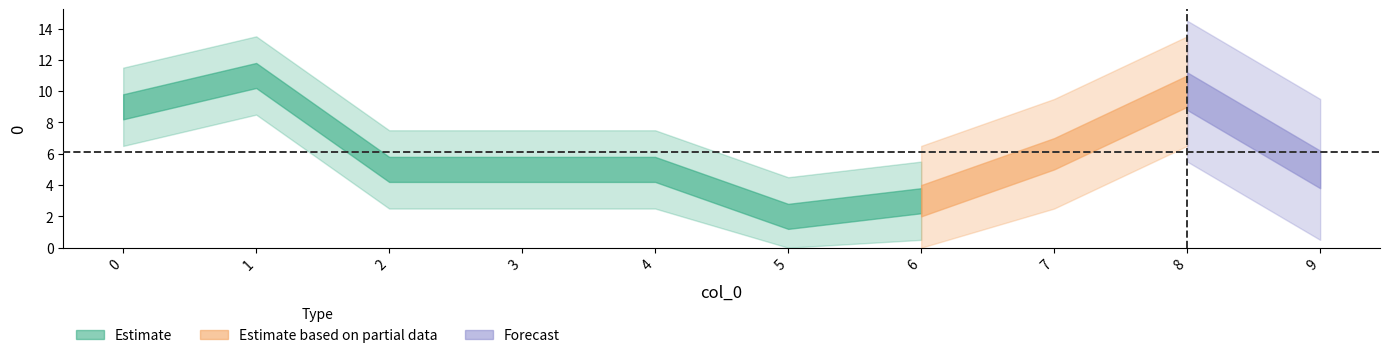

Rank the categories by value from highest to lowest.

1, 8, 0, 7, 2, 3, 4, 9, 6, 5